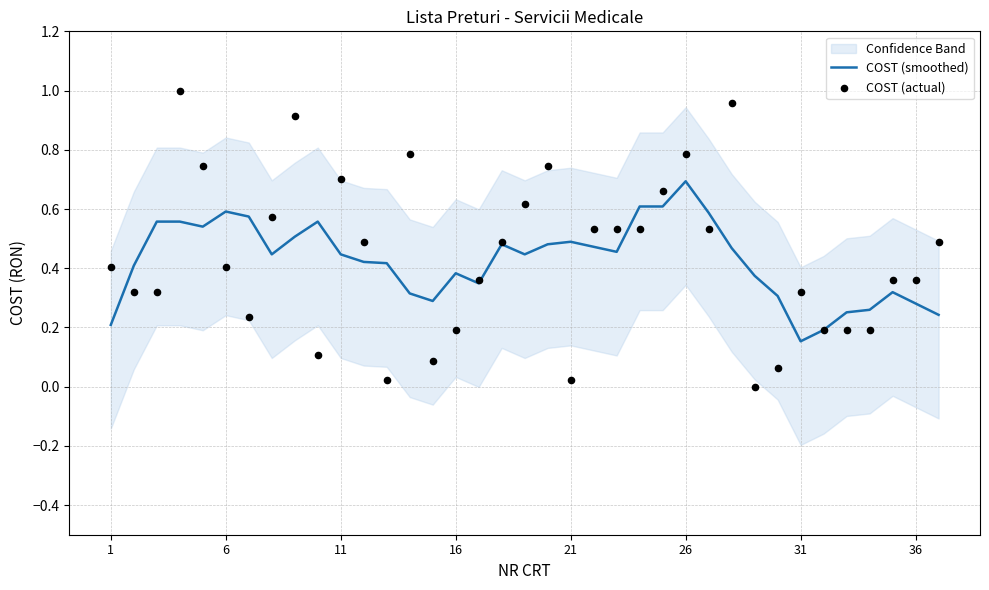

At how many categories does at least one series exceed 0?

37